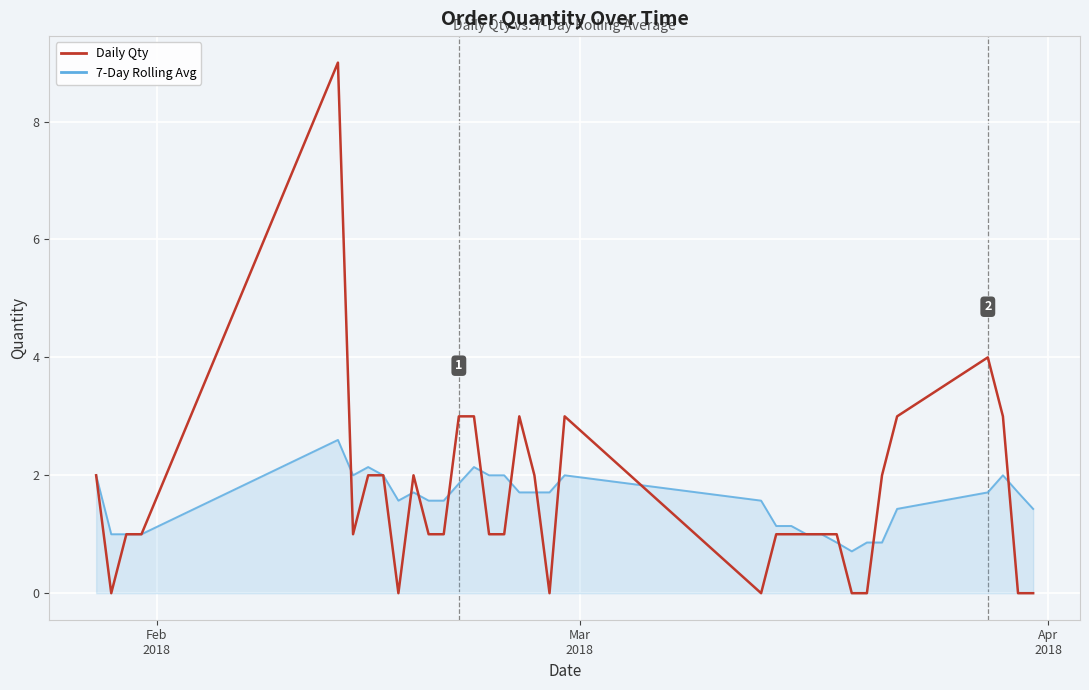

True or false: 7-Day Rolling Avg has more than 0 points higher than both neighbors.

True